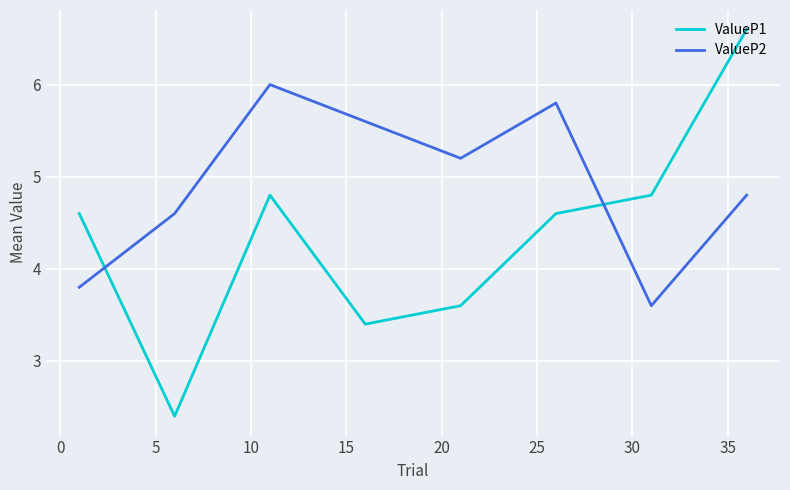

What is the difference between the maximum and minimum values in the ValueP2 series?

2.4